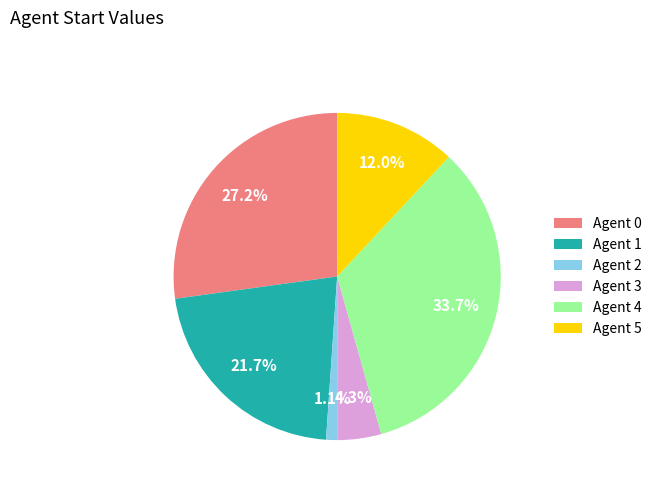

Which has a higher value, Agent 1 or Agent 0?

Agent 0